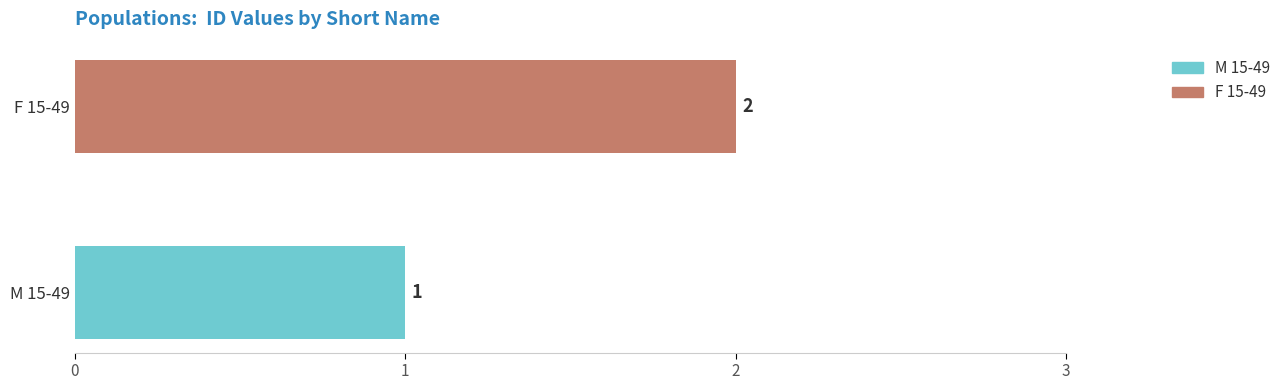

What is the change in value from M 15-49 to F 15-49?

+1